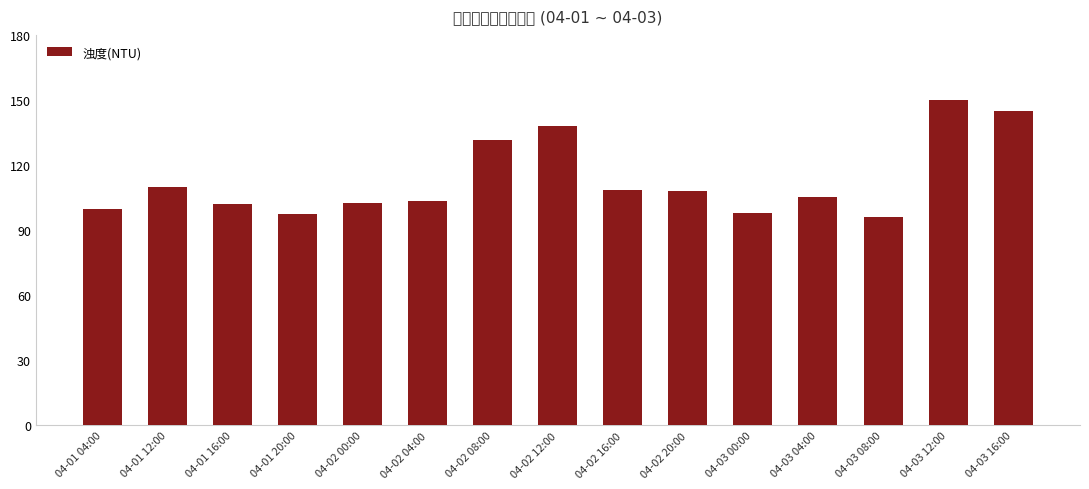

What is the label of the 6th bar from the left?

04-02 04:00